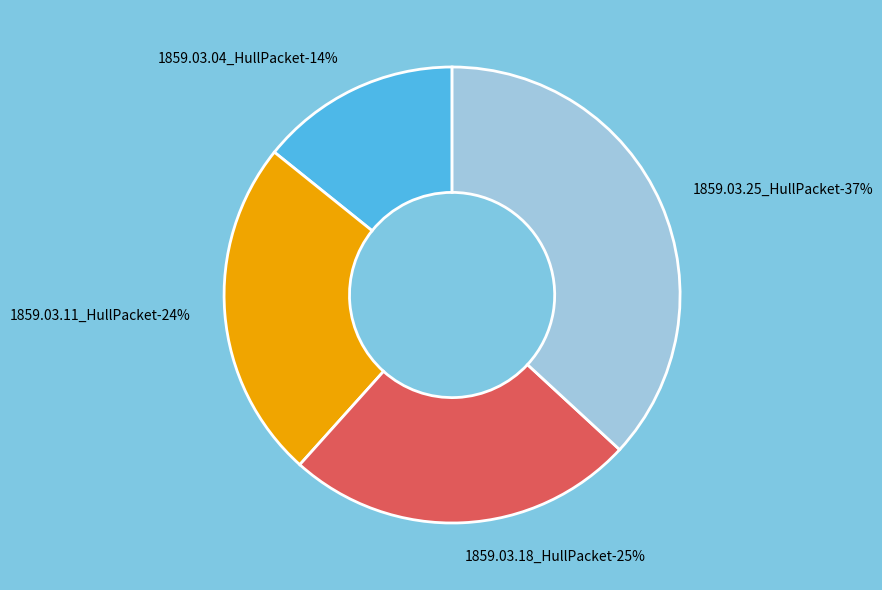

To the nearest percent, what is the average slice percentage?

25%